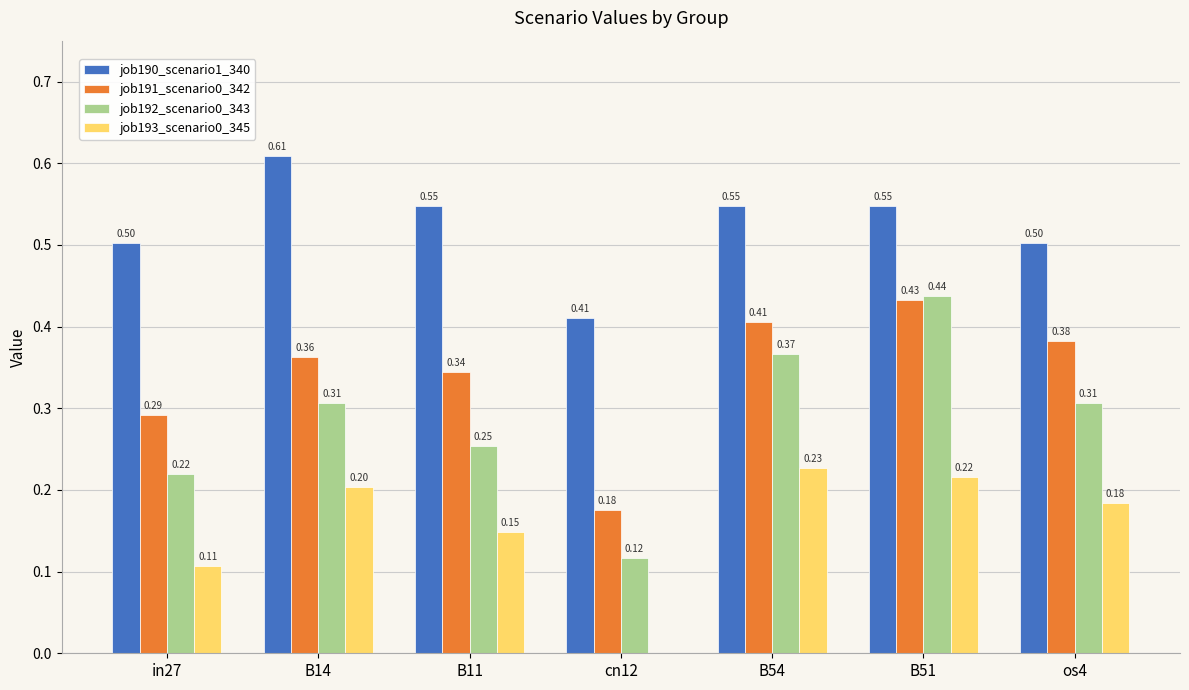

Between B14 and B51, which series saw the biggest shift?

job192_scenario0_343